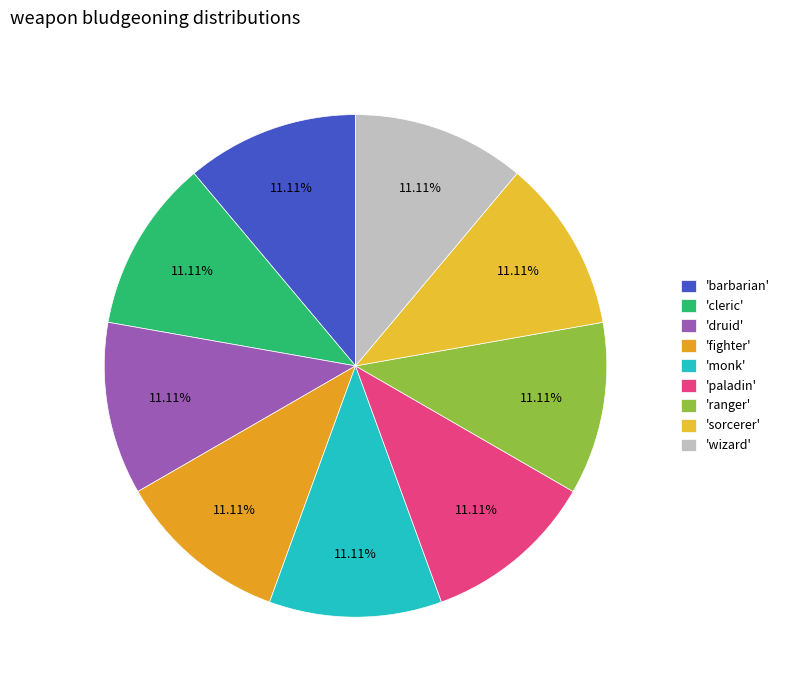

To the nearest percent, what is the difference between the largest and smallest slice percentages?

0%